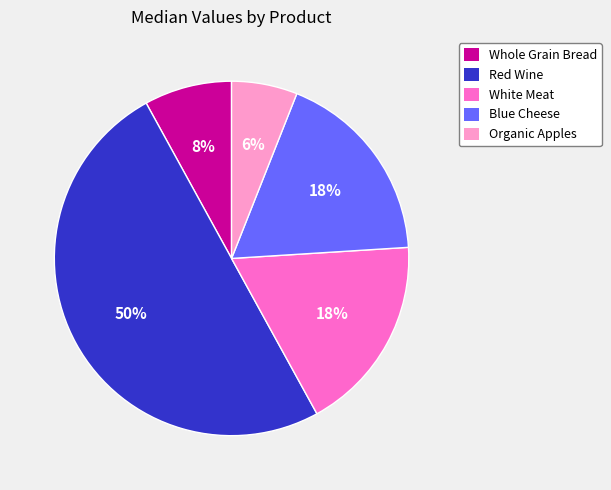

True or false: Organic Apples accounts for 6% of the total.

True